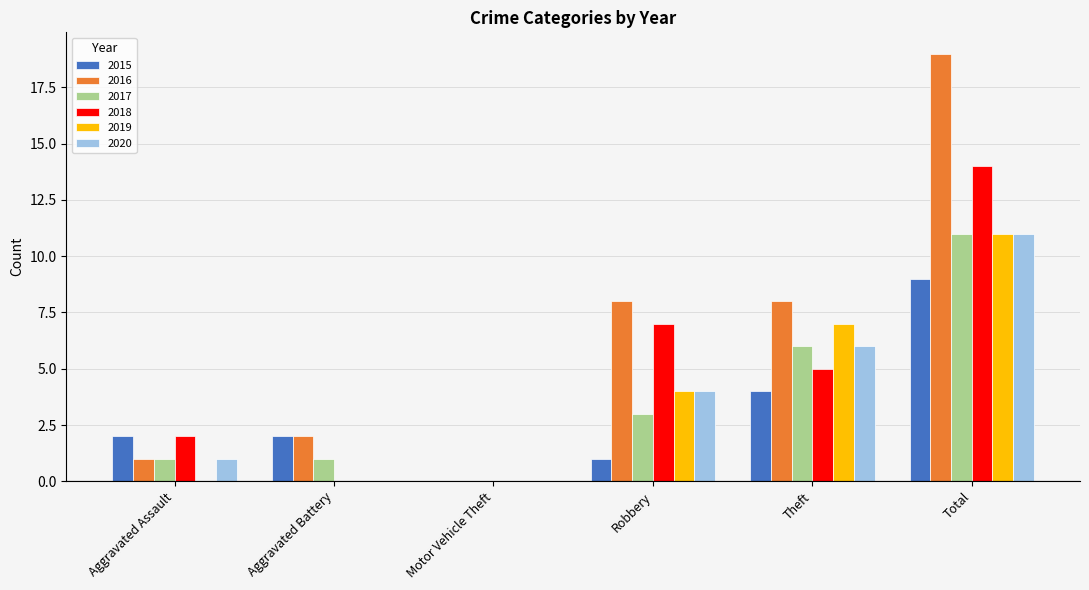

The 2019 series shows 7 at Theft. True or false?

True